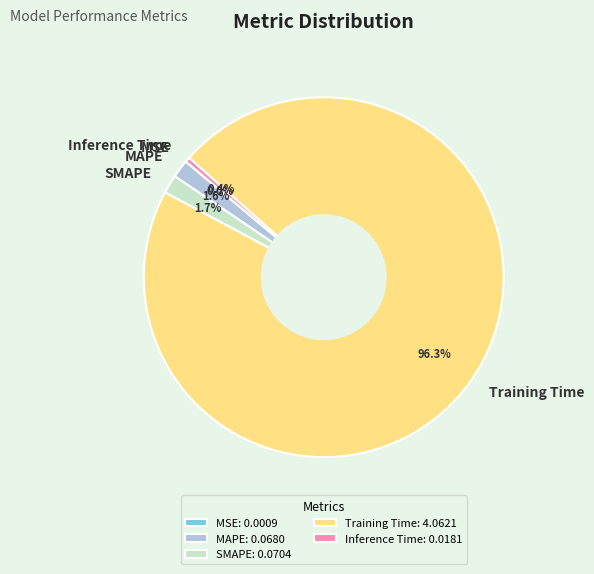

Which category has the biggest portion of the pie?

Training Time